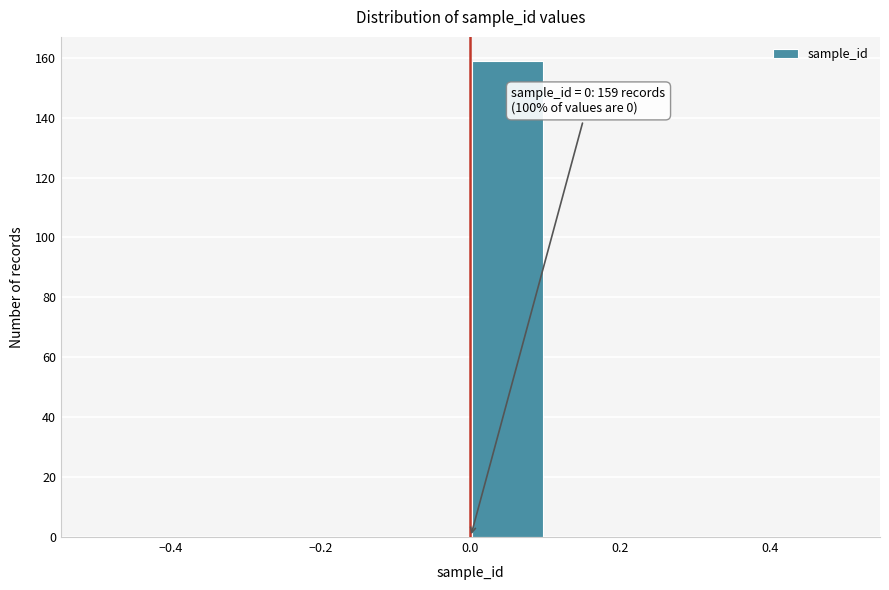

Over which range of the x-axis is the bar tallest?

0.0 to 0.1